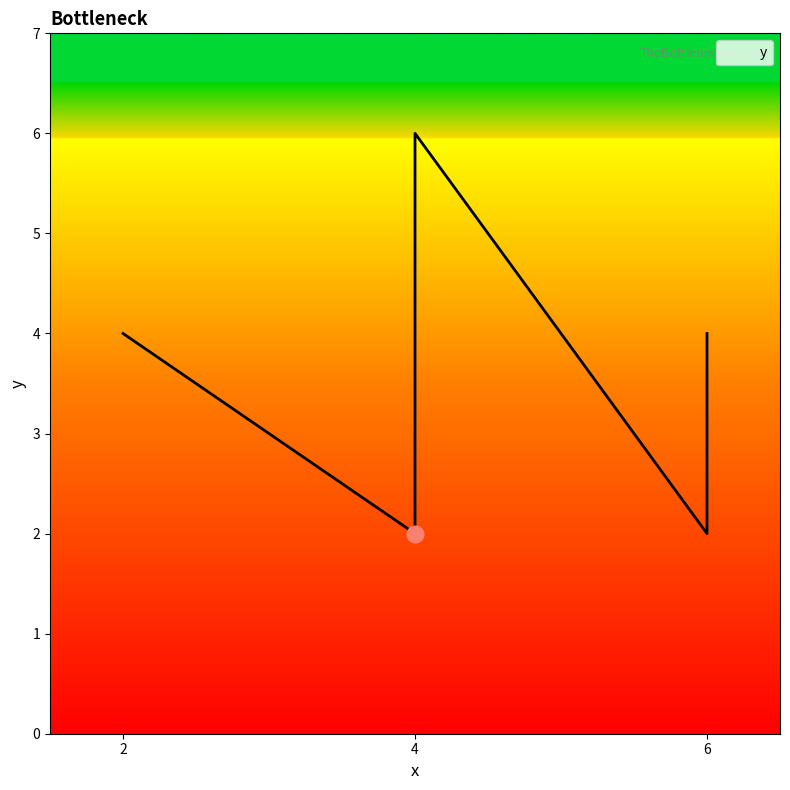

True or false: the data shows 2 at 4.

True